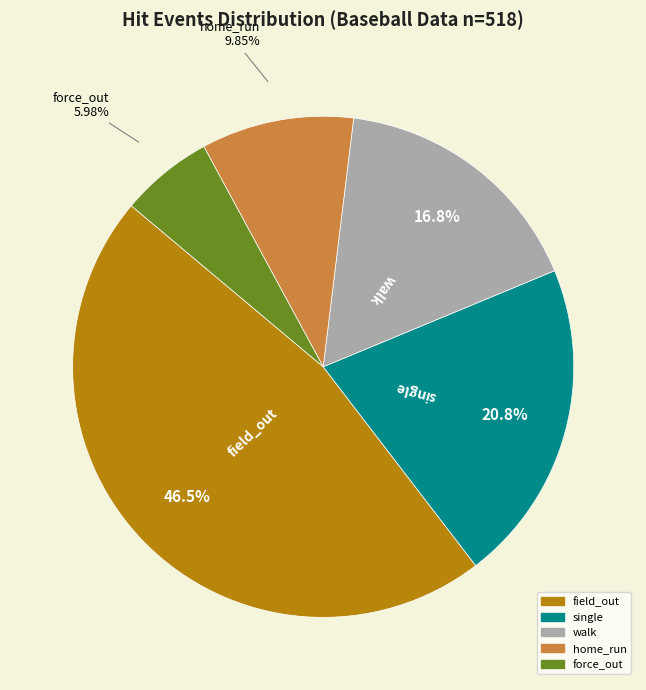

Is the sum of field_out and home_run greater than half?

Yes